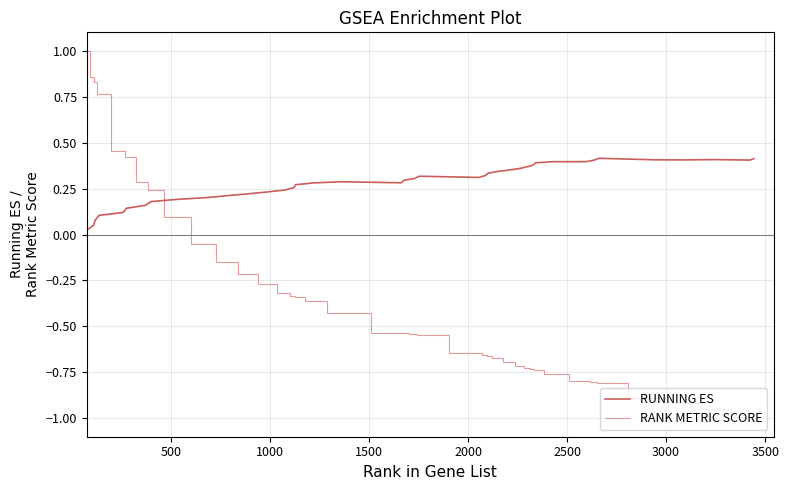

What is the value of the RANK METRIC SCORE point at the 6th from the left?

0.4